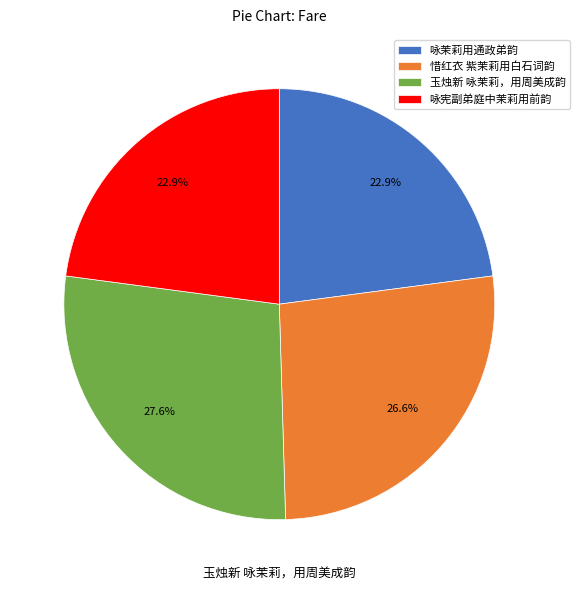

The 咏茉莉用通政弟韵 slice represents 28% of the pie. True or false?

False